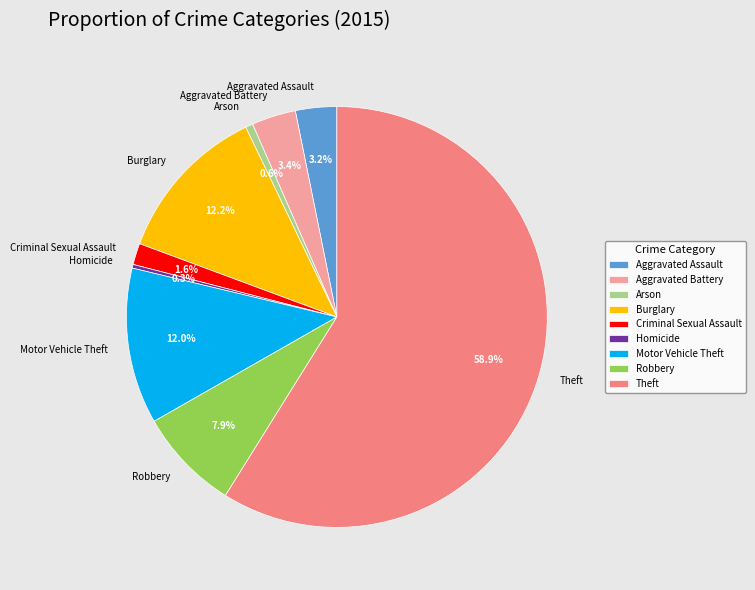

Count the number of slices in the pie.

9